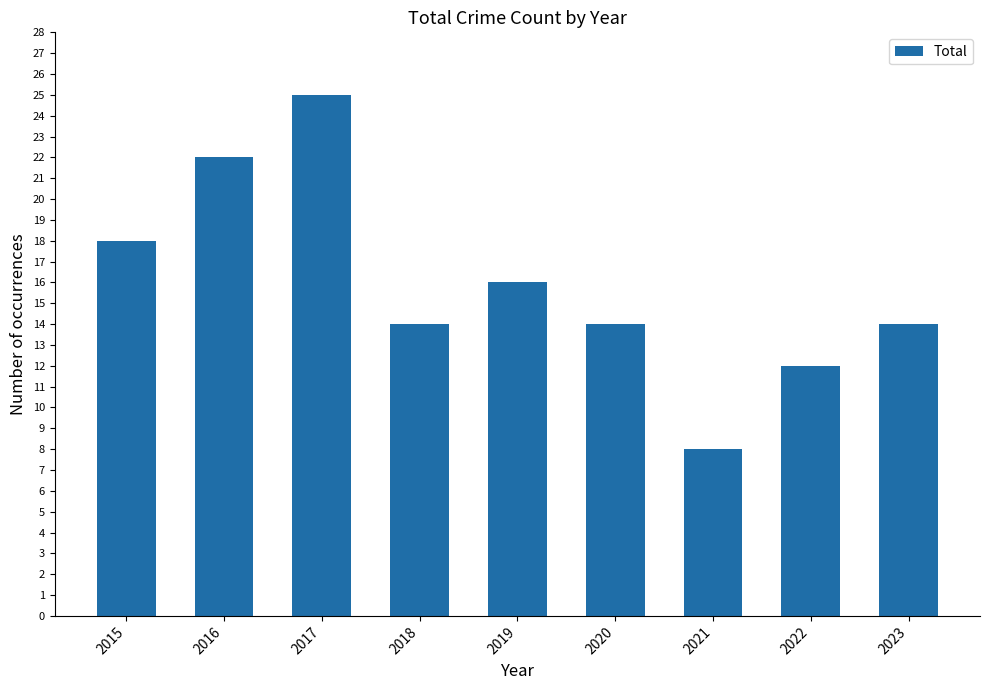

Does the chart contain any negative values?

No